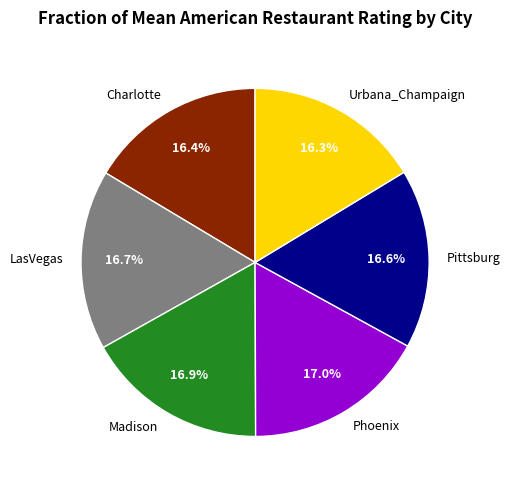

True or false: LasVegas accounts for 6% of the total.

False